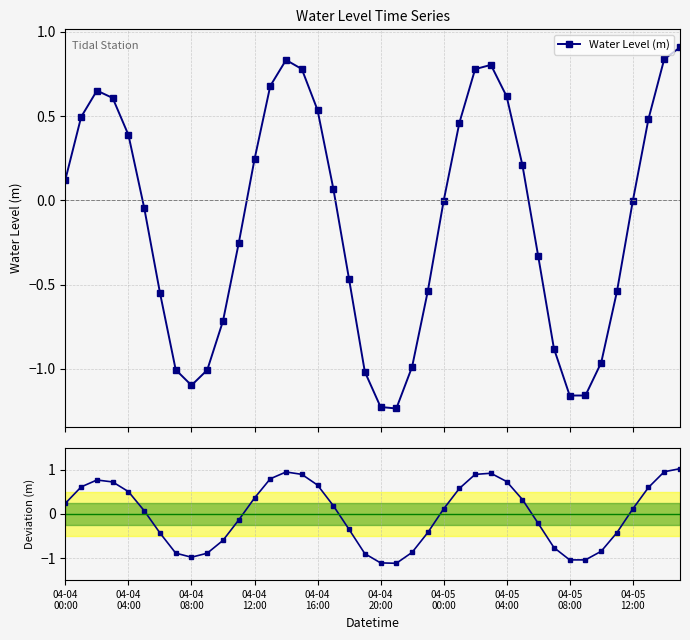

In Water Level (m), how many points are higher than both neighbors (excluding endpoints)?

3